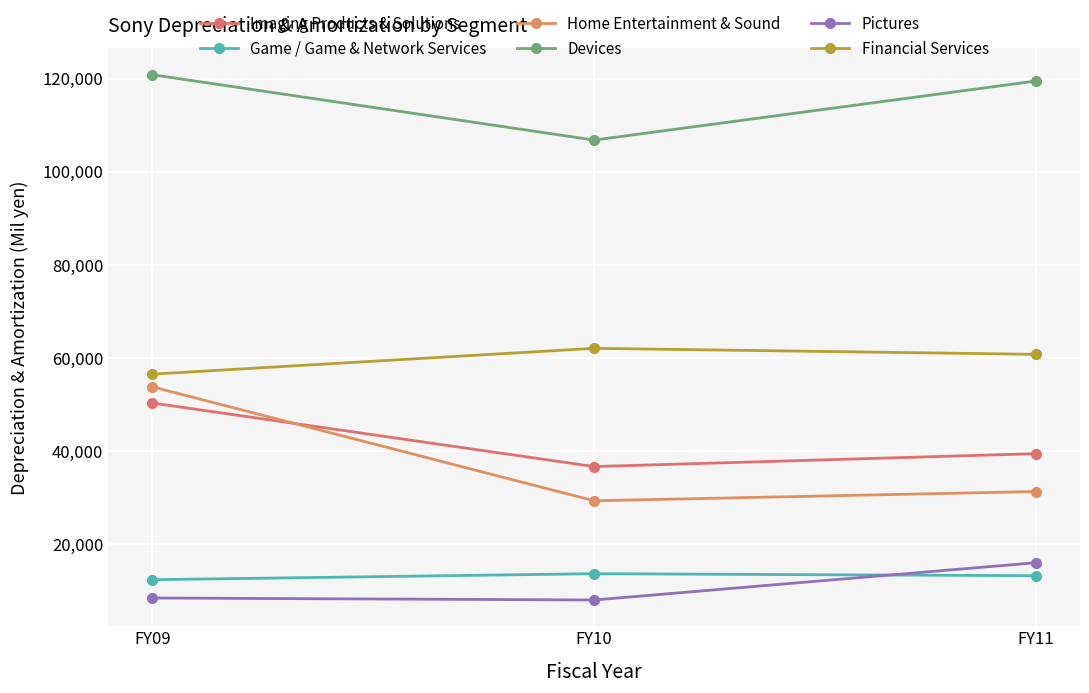

Does the chart have visible grid lines?

Yes